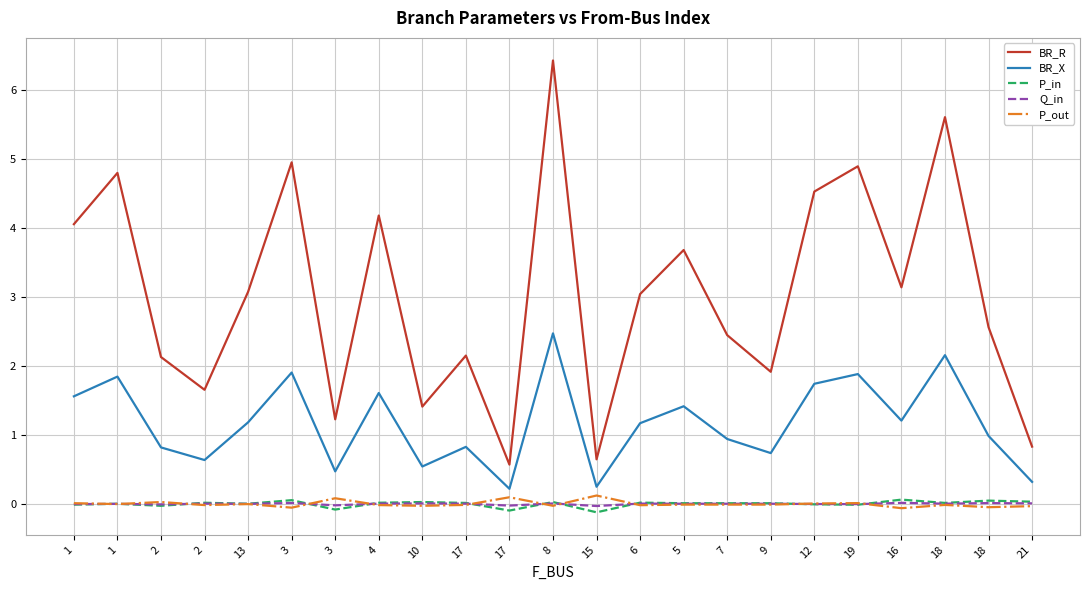

How many interior local valleys does the P_in series have?

7